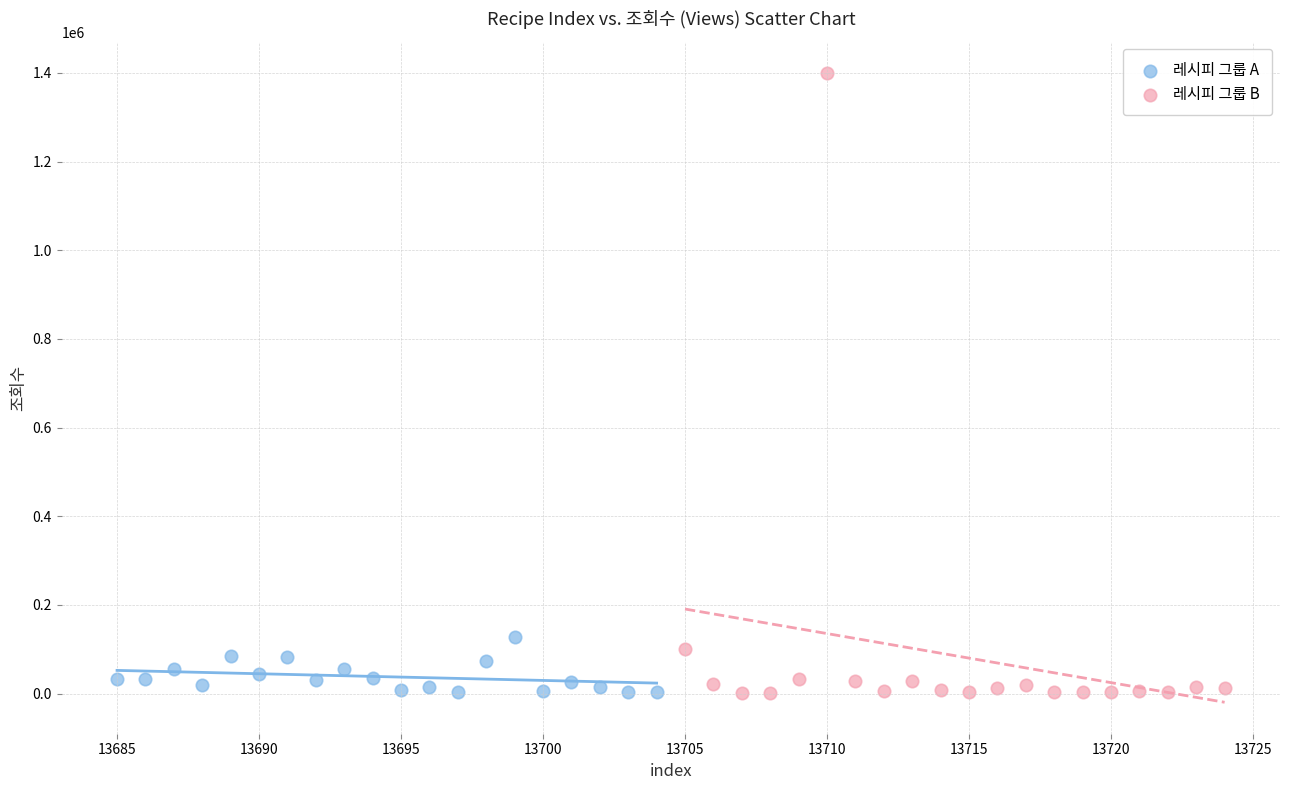

What are all the series names shown in the legend?

레시피 그룹 A, 레시피 그룹 B